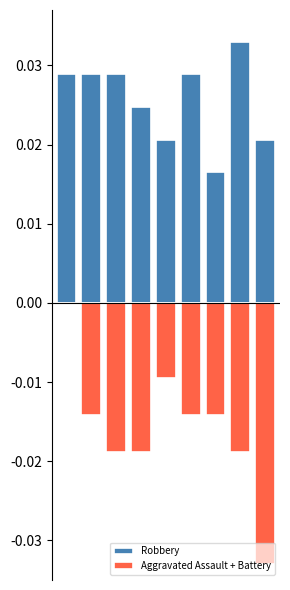

List the labels in order of Aggravated Assault + Battery value, largest first.

0, 4, 1, 5, 6, 2, 3, 7, 8